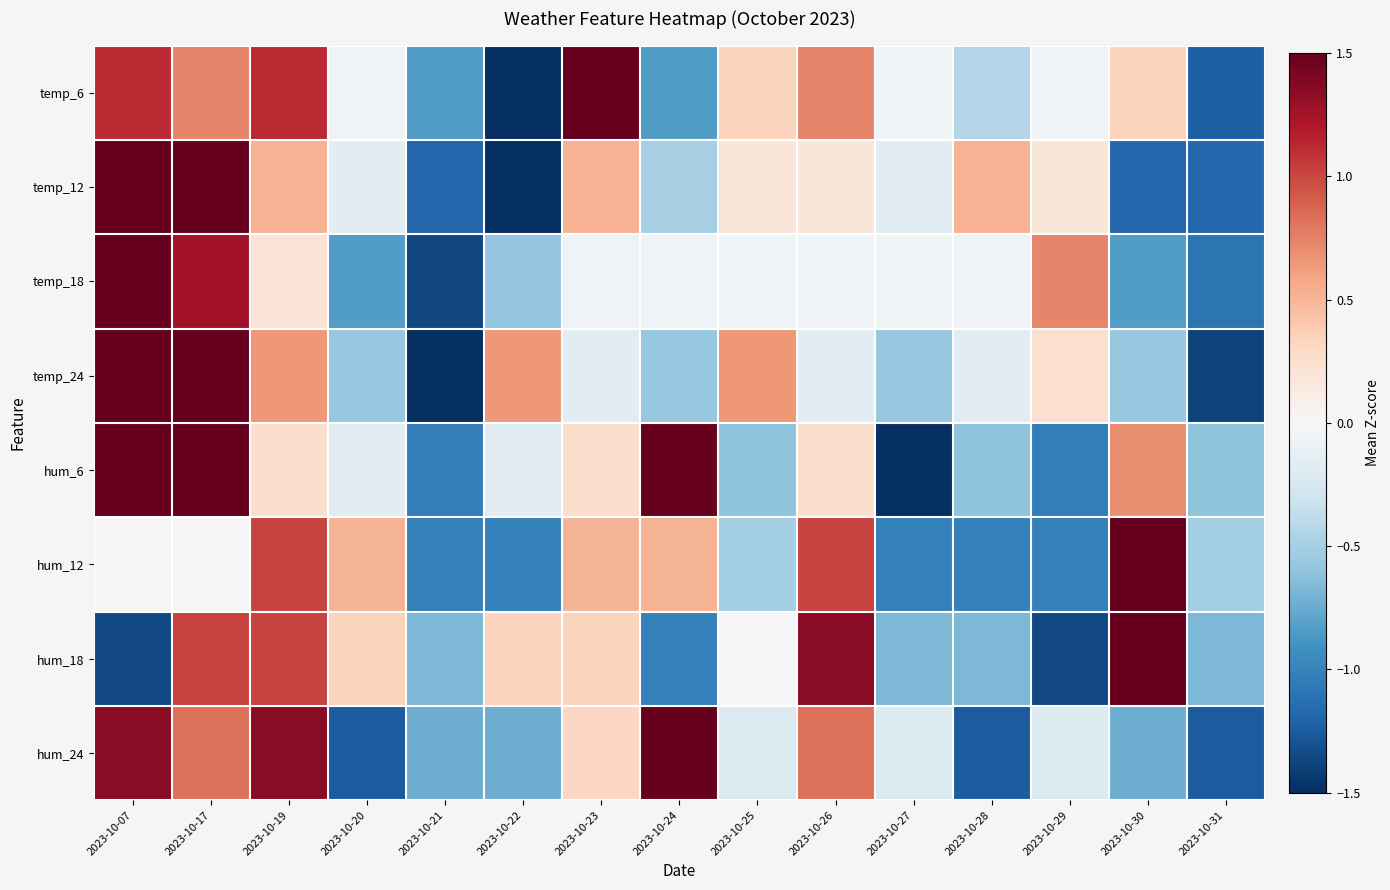

Reading left to right, list all the values displayed in this chart.

temp_6: 2023-10-07=1.1	2023-10-17=0.7	2023-10-19=1.1	2023-10-20=-0.1	2023-10-21=-0.8	2023-10-22=-2.4	2023-10-23=1.5	2023-10-24=-0.8	2023-10-25=0.3	2023-10-26=0.7	2023-10-27=-0.1	2023-10-28=-0.4	2023-10-29=-0.1	2023-10-30=0.3	2023-10-31=-1.2
temp_12: 2023-10-07=2.2	2023-10-17=1.5	2023-10-19=0.5	2023-10-20=-0.2	2023-10-21=-1.2	2023-10-22=-1.5	2023-10-23=0.5	2023-10-24=-0.5	2023-10-25=0.2	2023-10-26=0.2	2023-10-27=-0.2	2023-10-28=0.5	2023-10-29=0.2	2023-10-30=-1.2	2023-10-31=-1.2
temp_18: 2023-10-07=2.8	2023-10-17=1.3	2023-10-19=0.2	2023-10-20=-0.8	2023-10-21=-1.4	2023-10-22=-0.6	2023-10-23=-0.1	2023-10-24=-0.1	2023-10-25=-0.1	2023-10-26=-0.1	2023-10-27=-0.1	2023-10-28=-0.1	2023-10-29=0.7	2023-10-30=-0.8	2023-10-31=-1.1
temp_24: 2023-10-07=1.9	2023-10-17=1.9	2023-10-19=0.7	2023-10-20=-0.6	2023-10-21=-1.8	2023-10-22=0.7	2023-10-23=-0.2	2023-10-24=-0.6	2023-10-25=0.7	2023-10-26=-0.2	2023-10-27=-0.6	2023-10-28=-0.2	2023-10-29=0.2	2023-10-30=-0.6	2023-10-31=-1.4
hum_6: 2023-10-07=1.6	2023-10-17=1.6	2023-10-19=0.3	2023-10-20=-0.2	2023-10-21=-1.0	2023-10-22=-0.2	2023-10-23=0.3	2023-10-24=1.6	2023-10-25=-0.6	2023-10-26=0.3	2023-10-27=-1.9	2023-10-28=-0.6	2023-10-29=-1.0	2023-10-30=0.7	2023-10-31=-0.6
hum_12: 2023-10-07=0.0	2023-10-17=0.0	2023-10-19=1.0	2023-10-20=0.5	2023-10-21=-1.0	2023-10-22=-1.0	2023-10-23=0.5	2023-10-24=0.5	2023-10-25=-0.5	2023-10-26=1.0	2023-10-27=-1.0	2023-10-28=-1.0	2023-10-29=-1.0	2023-10-30=2.5	2023-10-31=-0.5
hum_18: 2023-10-07=-1.4	2023-10-17=1.0	2023-10-19=1.0	2023-10-20=0.3	2023-10-21=-0.7	2023-10-22=0.3	2023-10-23=0.3	2023-10-24=-1.0	2023-10-25=0.0	2023-10-26=1.4	2023-10-27=-0.7	2023-10-28=-0.7	2023-10-29=-1.4	2023-10-30=2.0	2023-10-31=-0.7
hum_24: 2023-10-07=1.4	2023-10-17=0.8	2023-10-19=1.4	2023-10-20=-1.2	2023-10-21=-0.7	2023-10-22=-0.7	2023-10-23=0.3	2023-10-24=1.9	2023-10-25=-0.2	2023-10-26=0.8	2023-10-27=-0.2	2023-10-28=-1.2	2023-10-29=-0.2	2023-10-30=-0.7	2023-10-31=-1.2